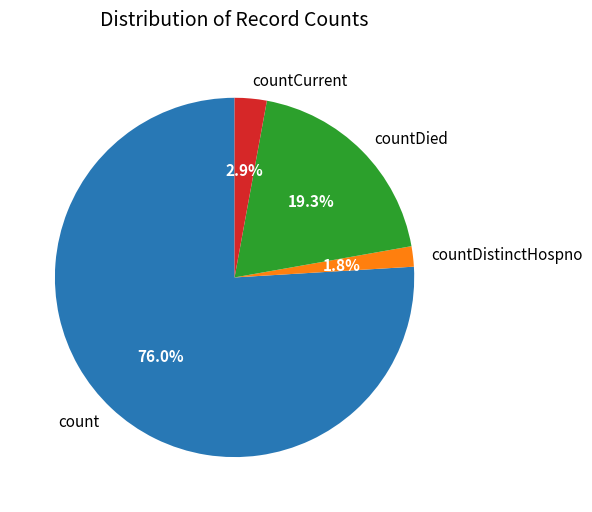

Is there any slice that represents more than half of the pie?

Yes